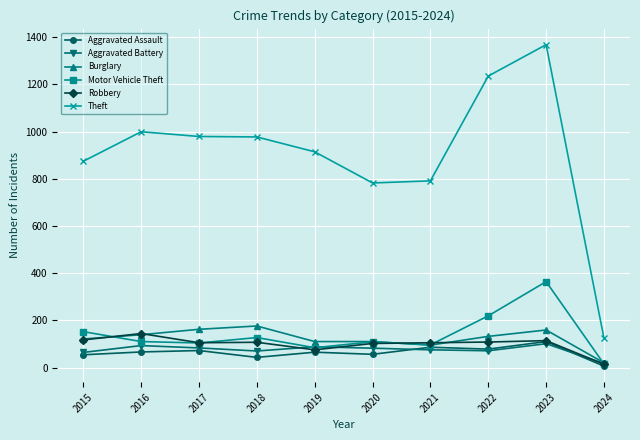

What is the maximum value for Aggravated Assault?

110